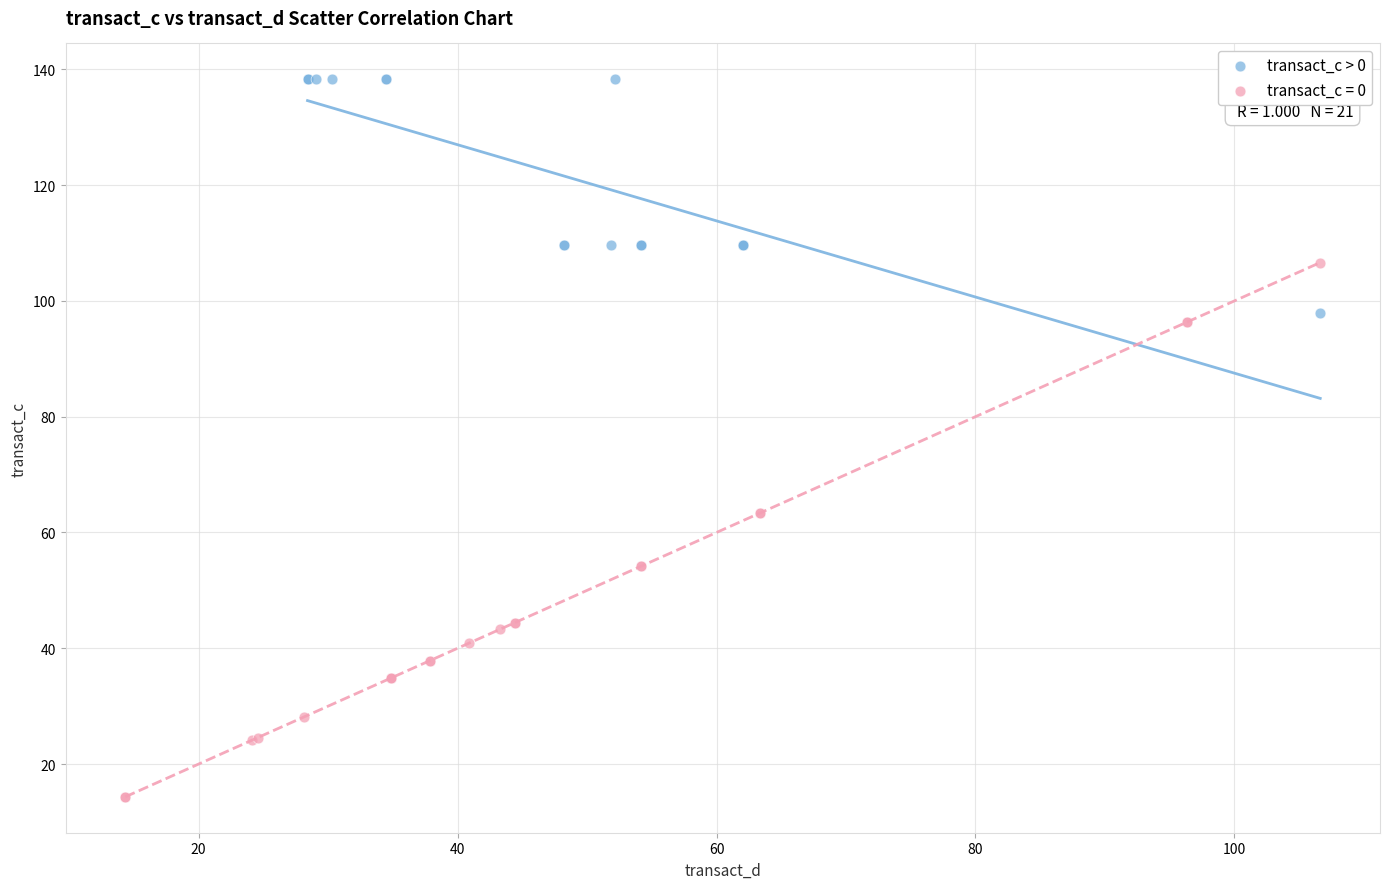

Which series contains the lowest Y value?

transact_c = 0